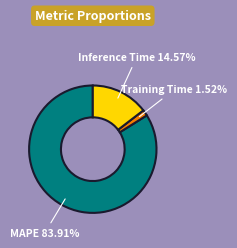

How many slices are in this pie chart?

3